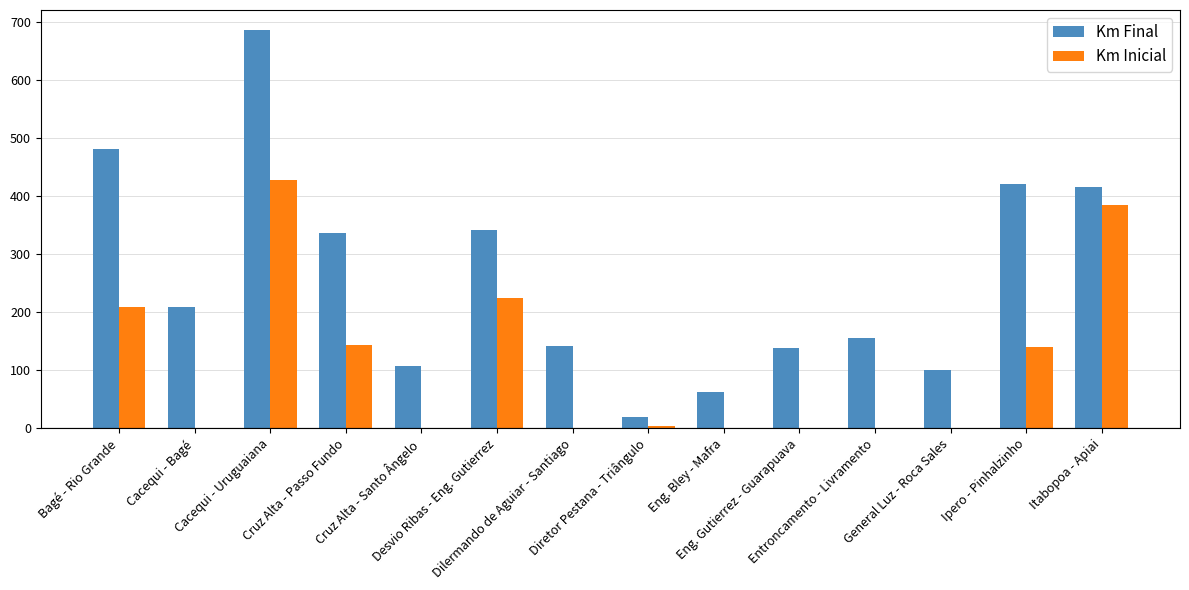

What is the sum of all Km Inicial values?

1533.8